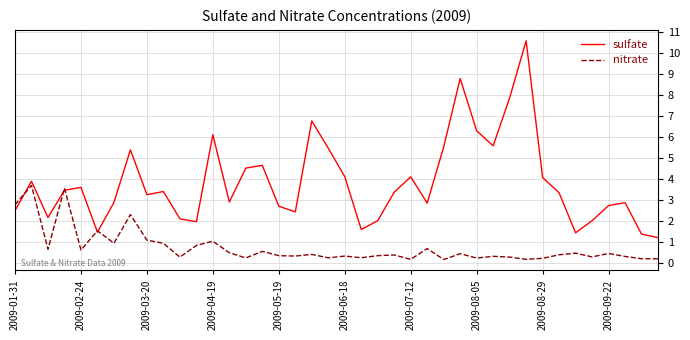

True or false: sulfate has more than 0 points higher than both neighbors.

True